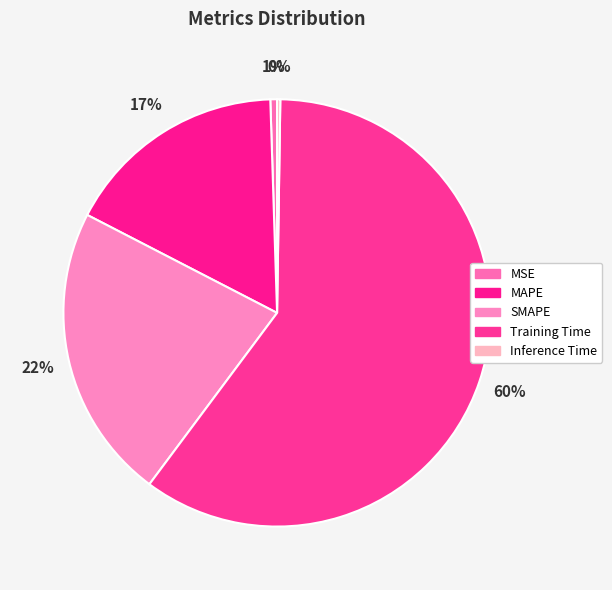

To the nearest percent, what is the average slice percentage?

20%